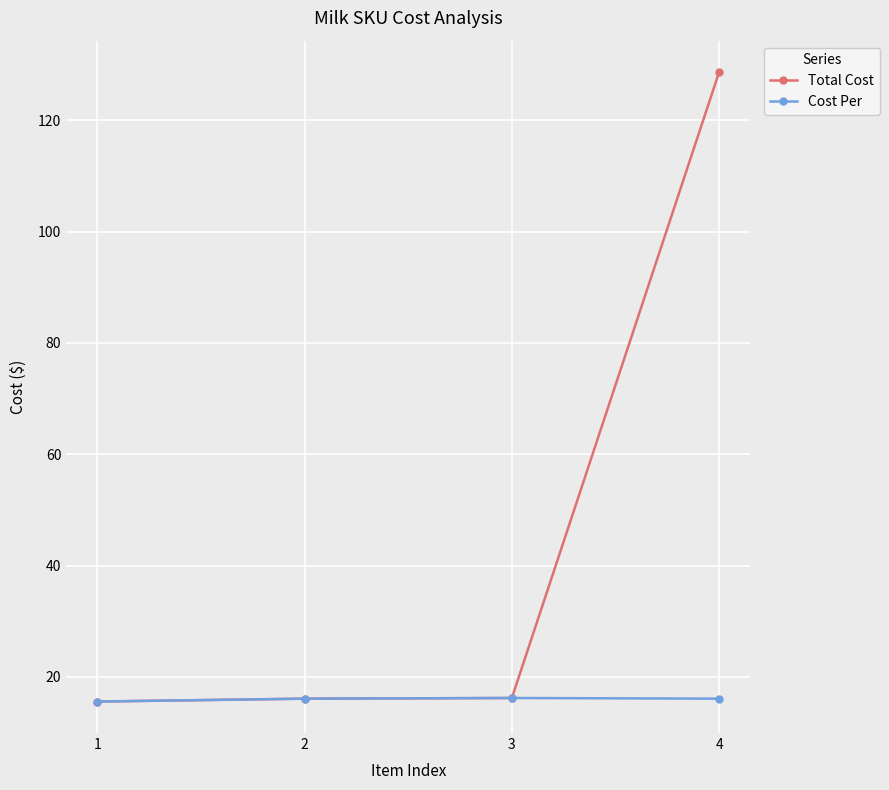

How many Cost Per values are between 16 and 17?

3